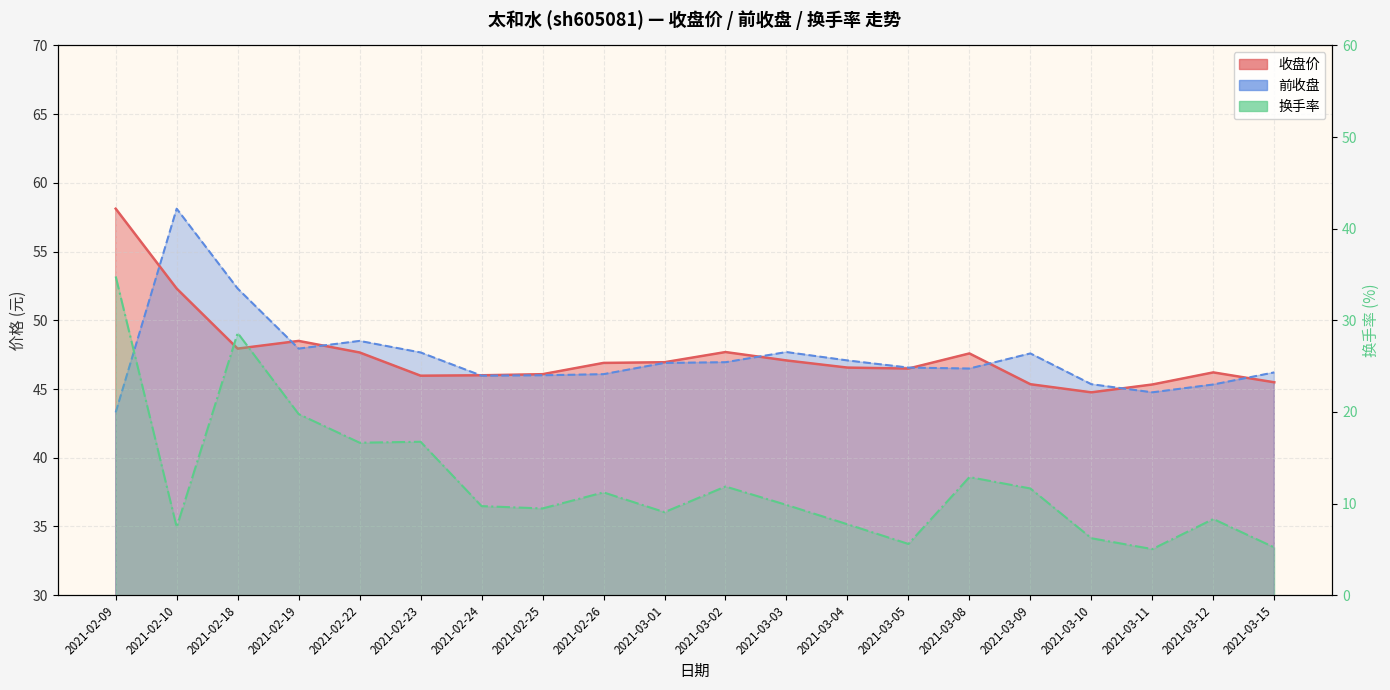

True or false: 前收盘 and 收盘价 intersect in this chart.

True